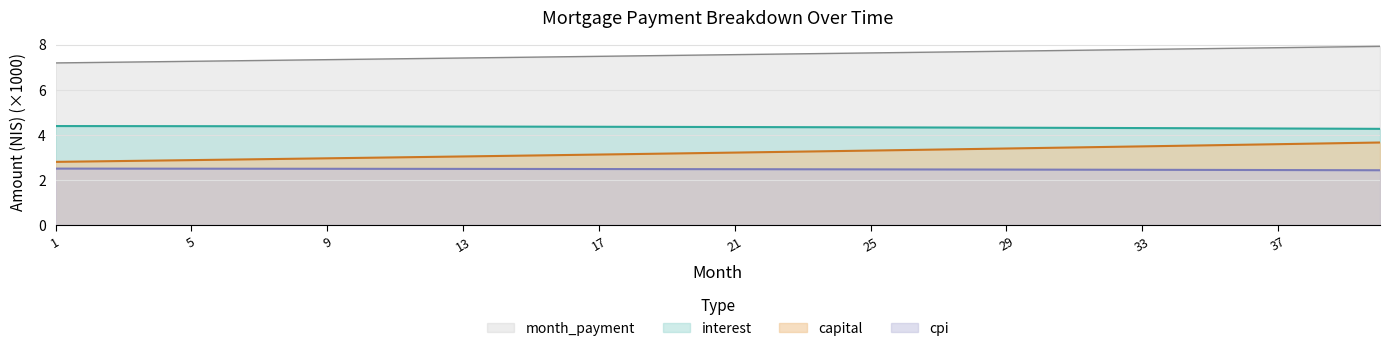

What is the difference between the maximum and minimum values in the month_payment series?

0.7